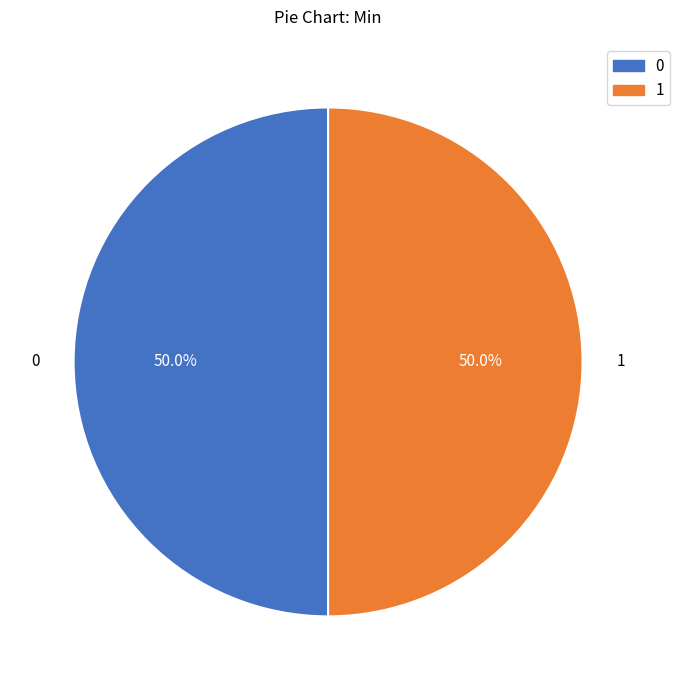

Count the number of slices in the pie.

2